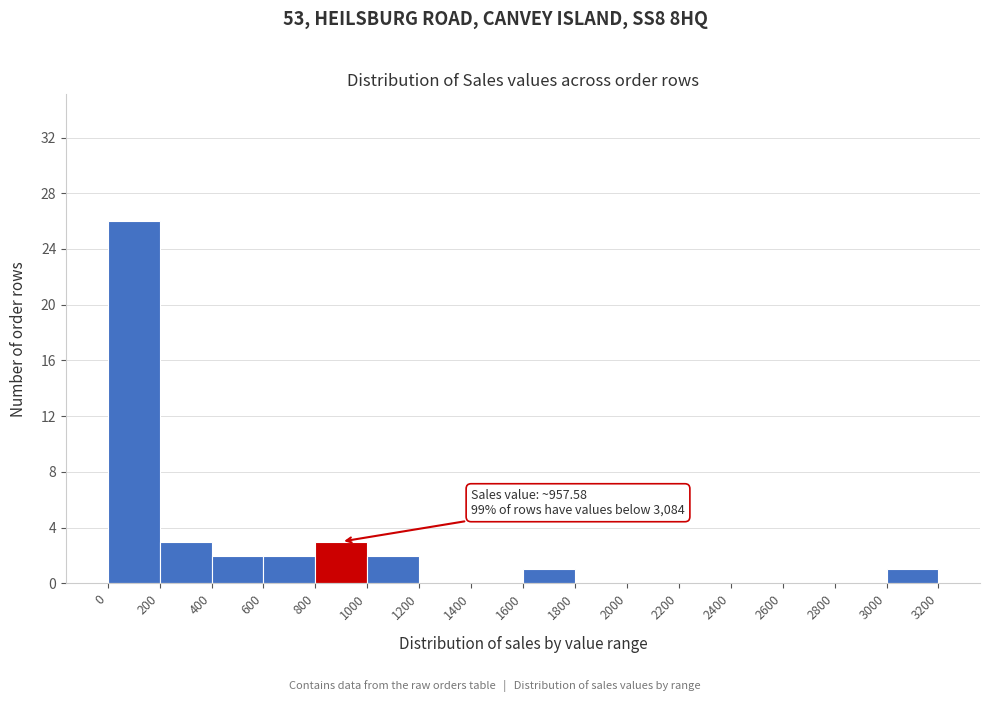

Which range on the x-axis has the tallest bar?

0 to 200